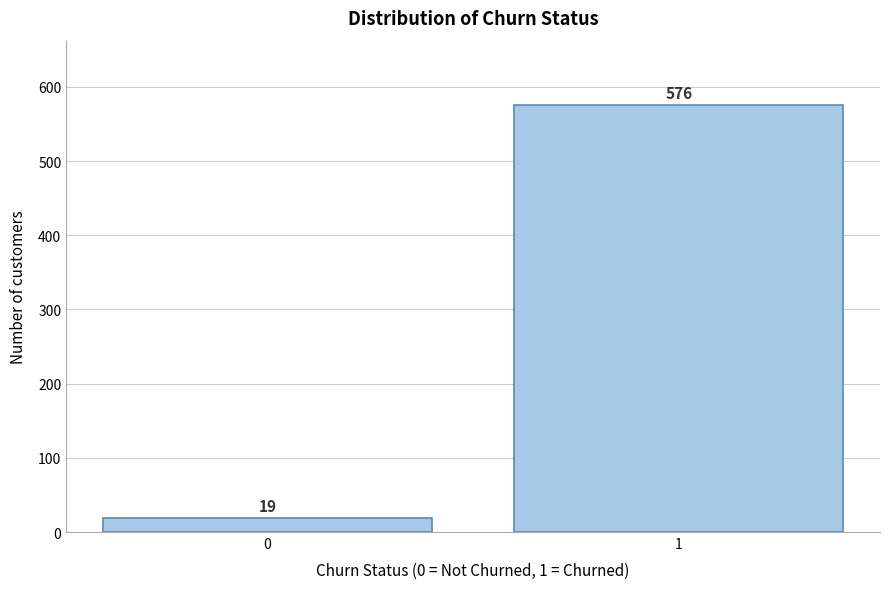

Reading right to left, what are all the values shown in this chart?

576	19